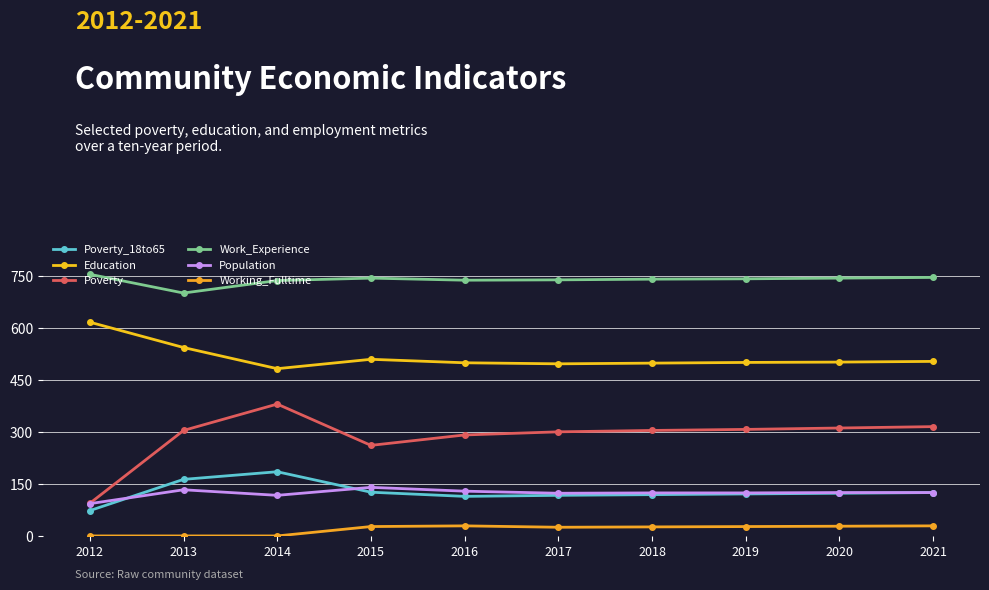

Is this an area chart (filled region under the line)?

No